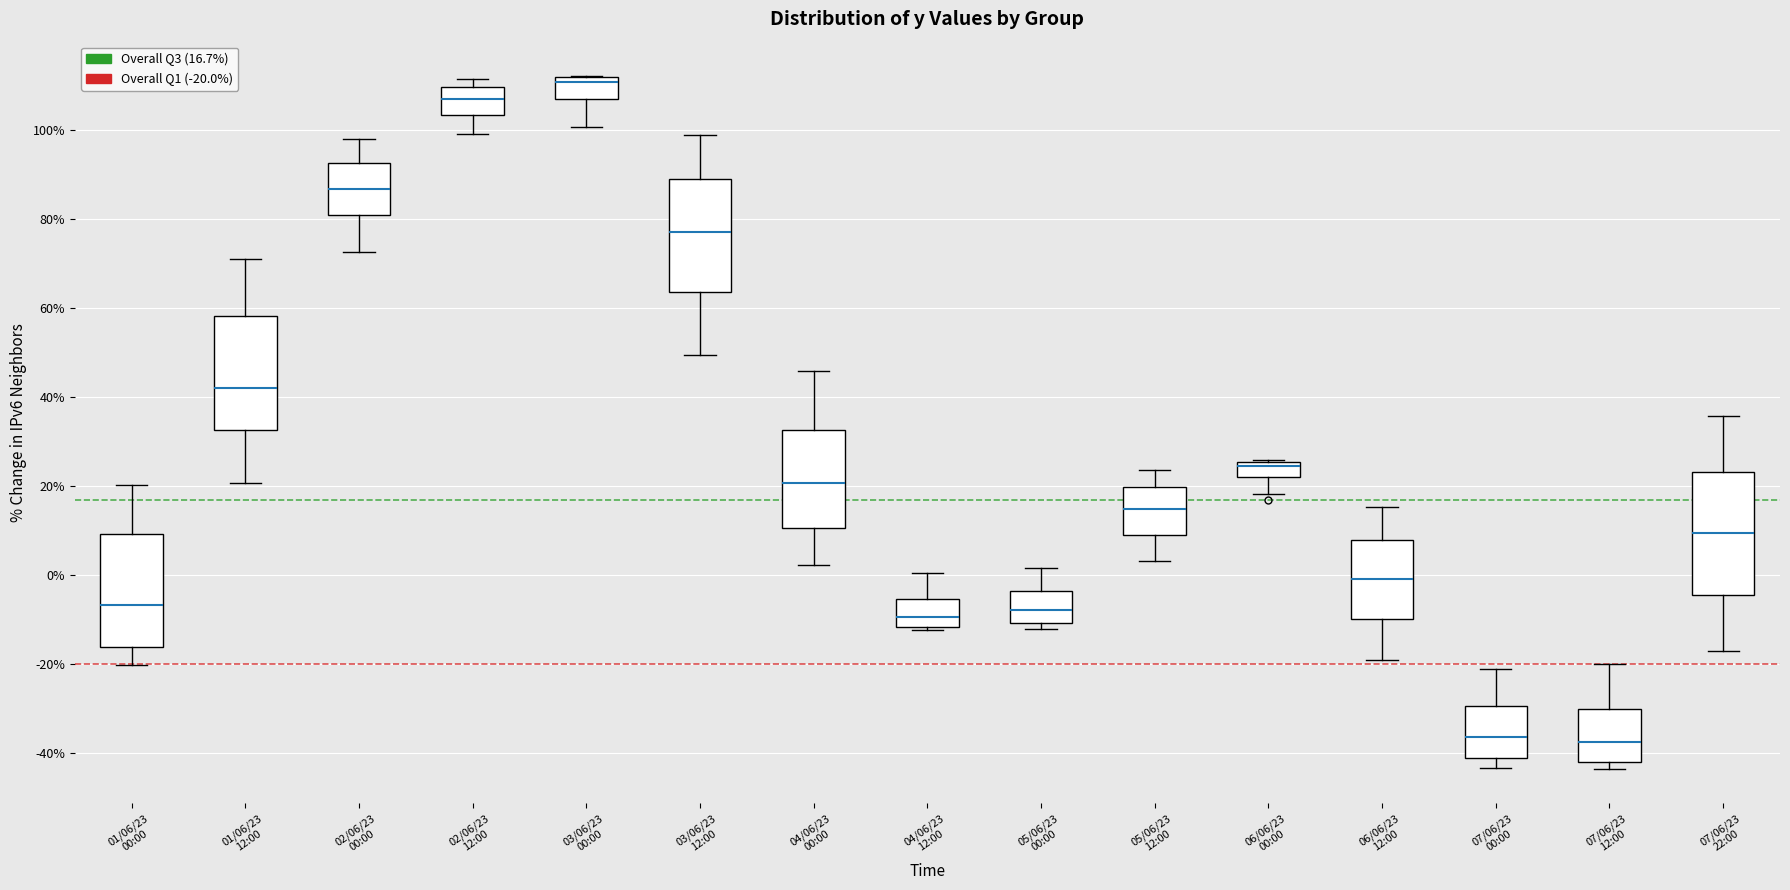

Where does the median line of the box for 05/06/23 12:00 sit on the y-axis? The values are not printed on the chart, so give them approximately, as read against the axis.

14